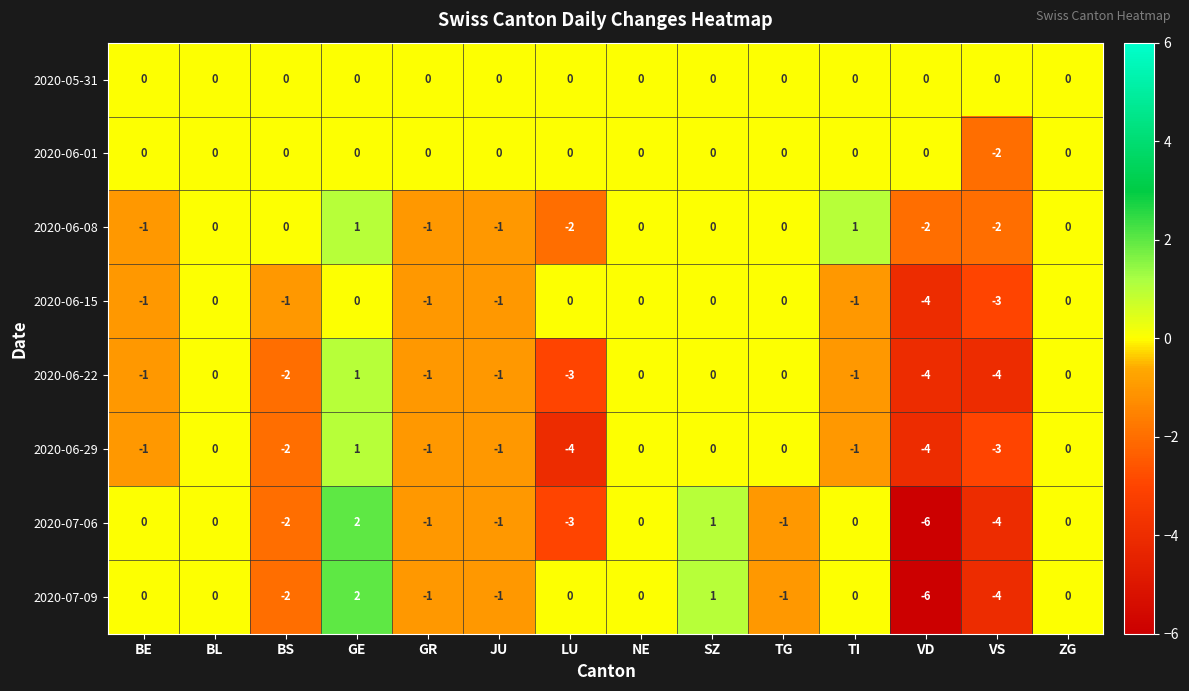

True or false: 2020-06-29 has a value of -3 at NE.

False